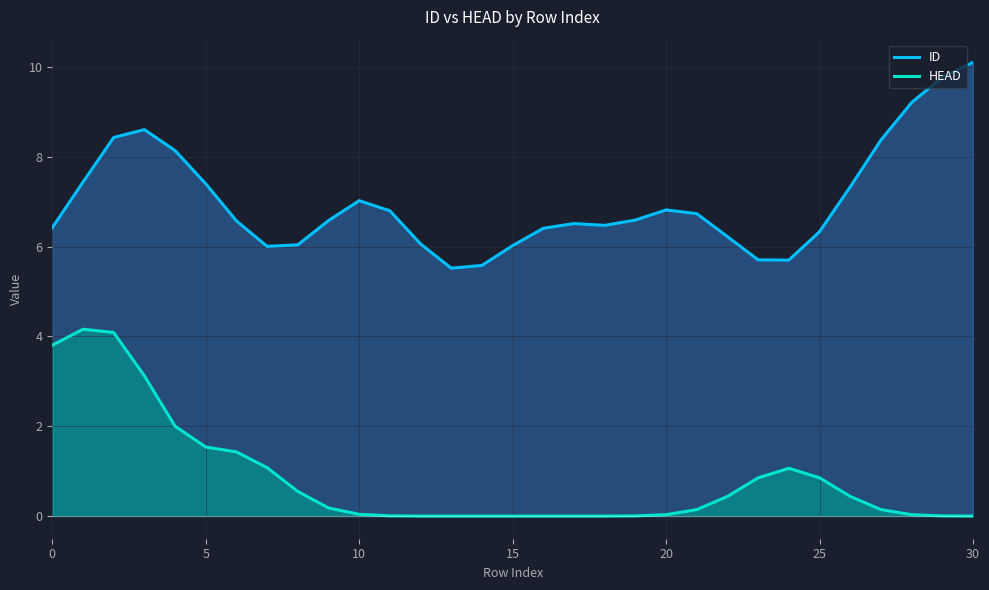

True or false: ID and HEAD cross at least once.

False